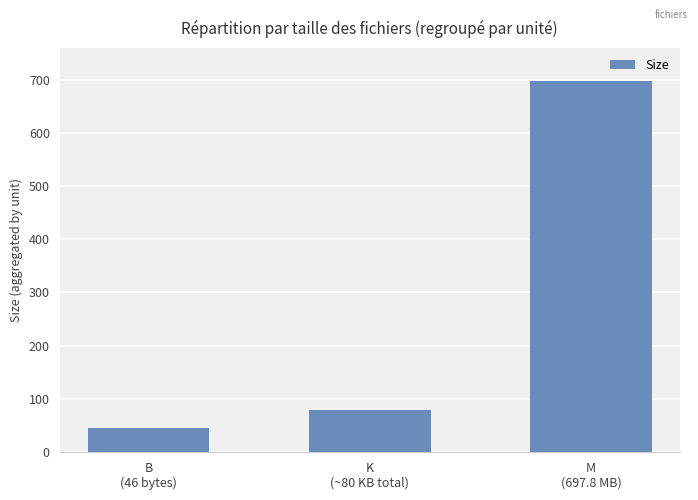

Read the value at B
(46 bytes).

46.0